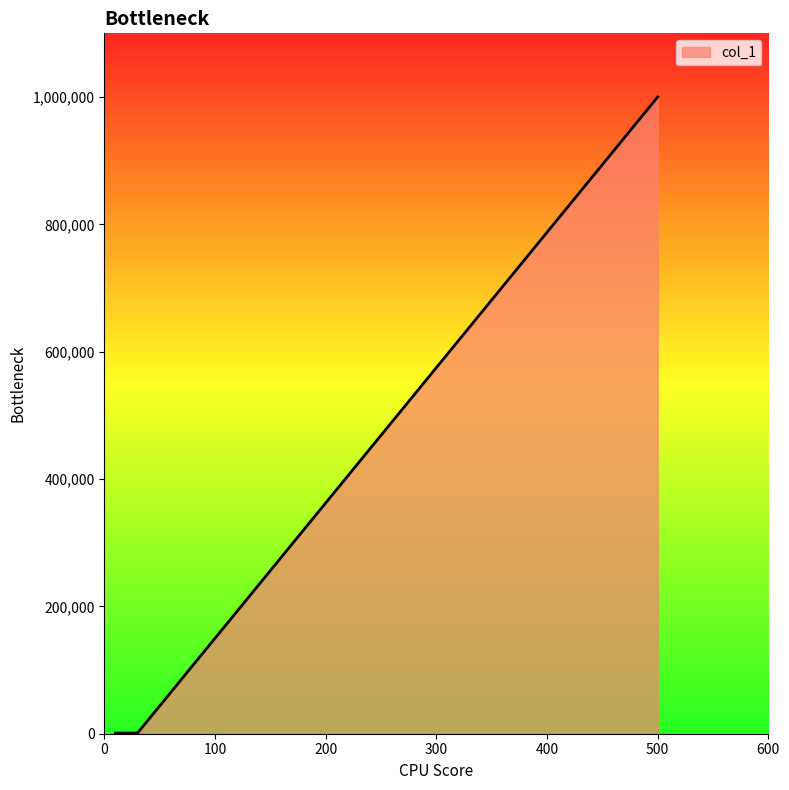

What is the change in value from 30 to 500?

+999000